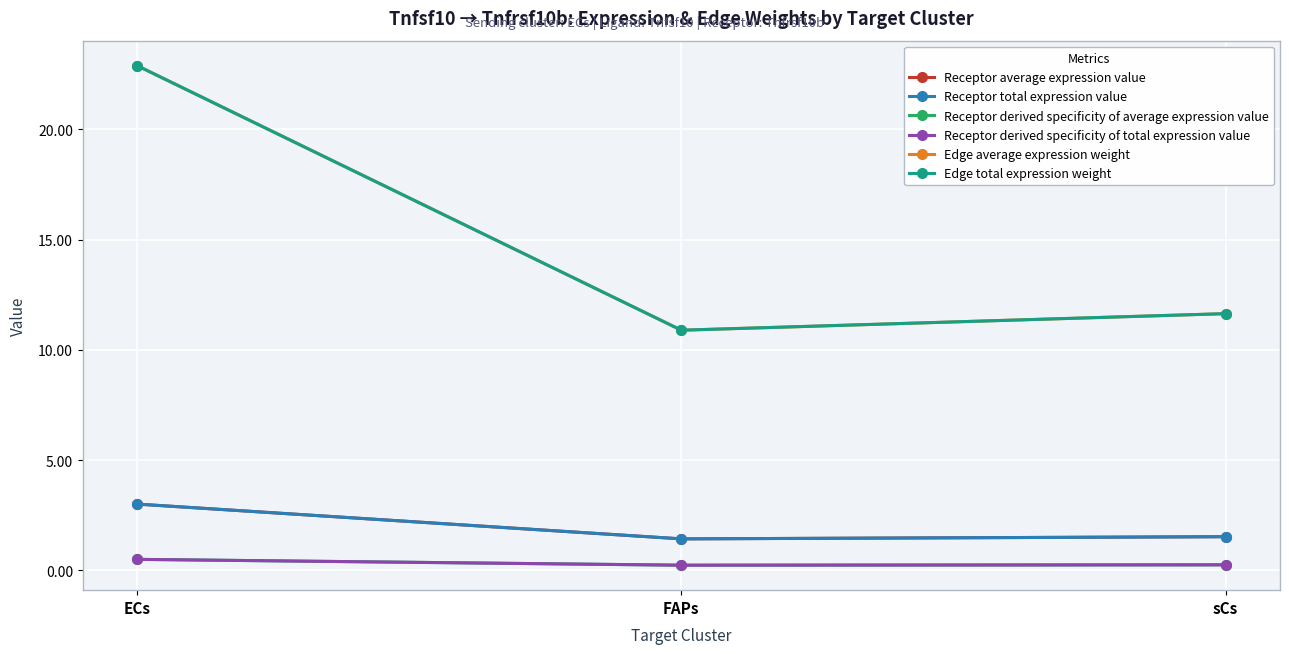

What is the difference between the Receptor total expression value values at FAPs and ECs?

1.6